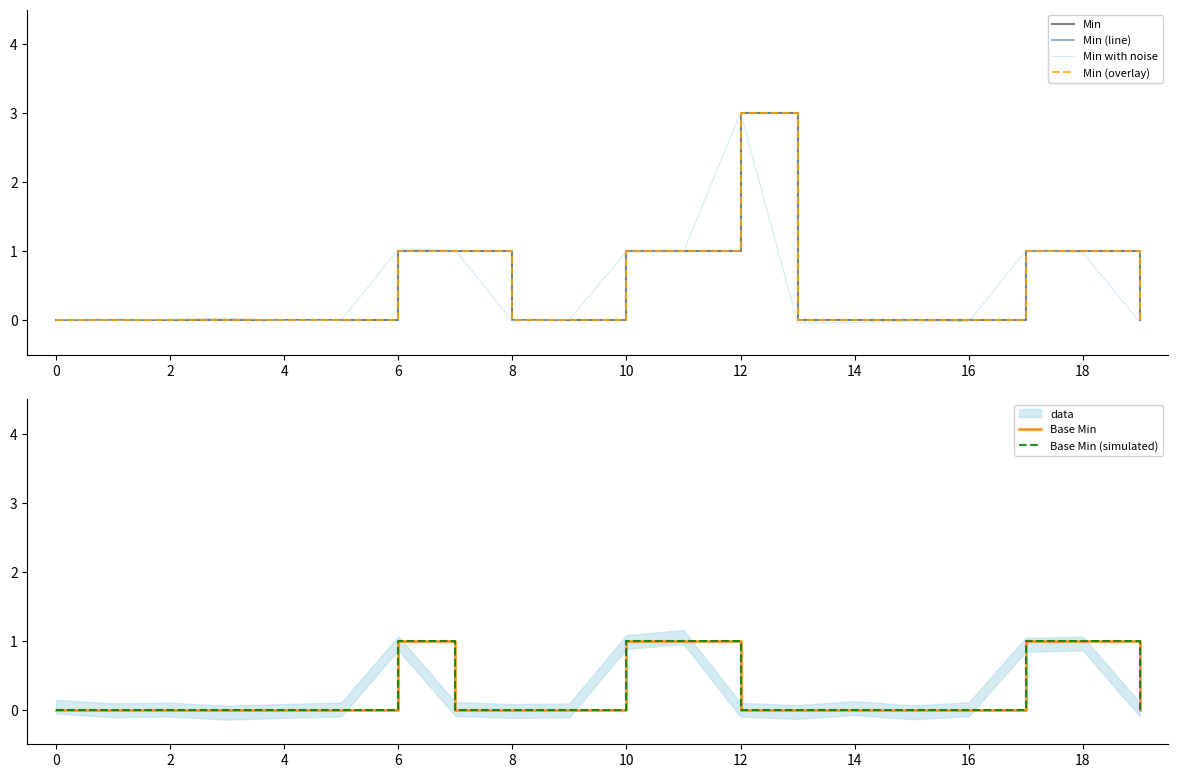

The Min series shows 1.0 at 17. True or false?

True